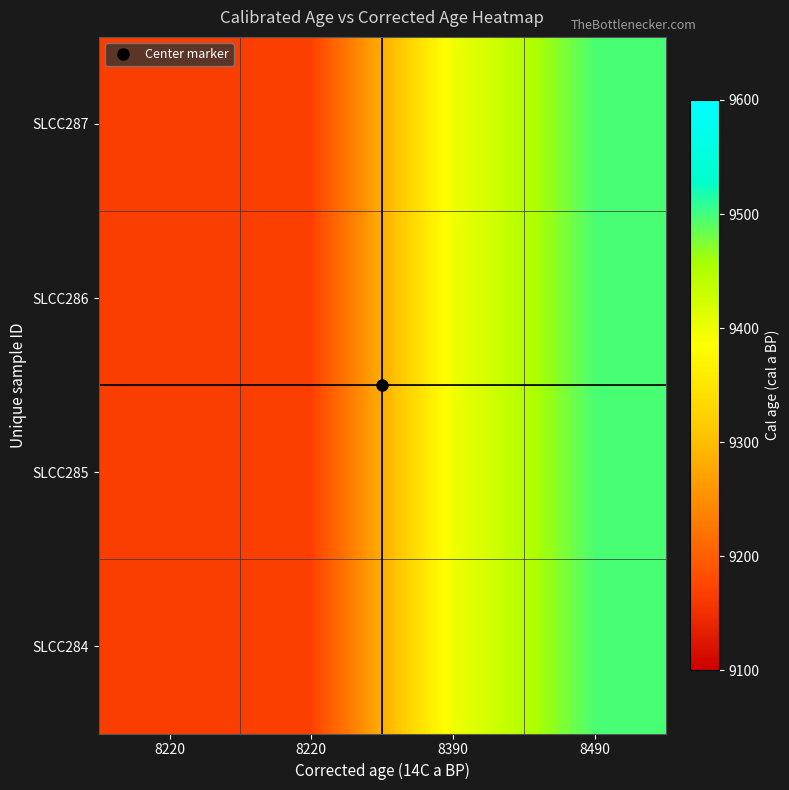

Count the number of categories in the chart.

4